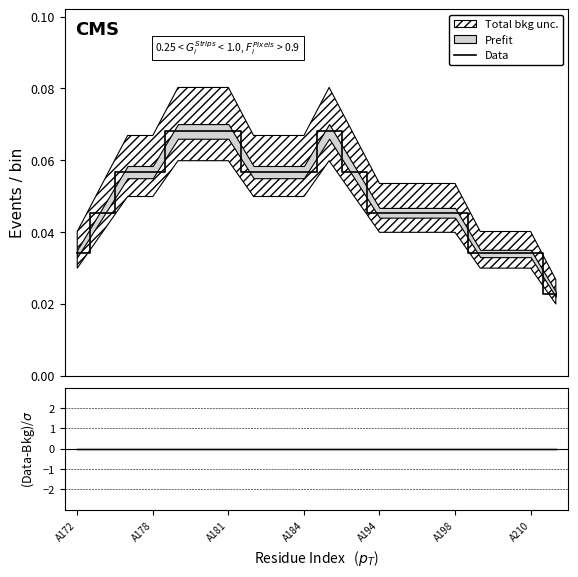

The value of (Data-Bkg)/$\sigma$ at A210 is 0.0. True or false?

True